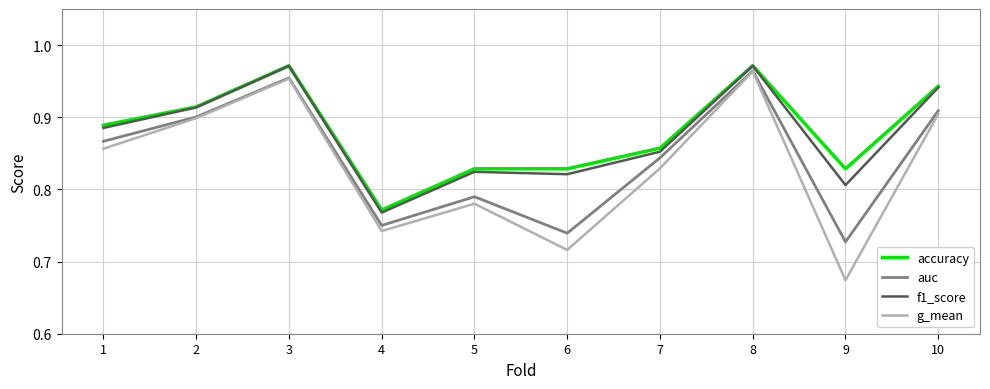

At which label does auc reach its minimum?

9